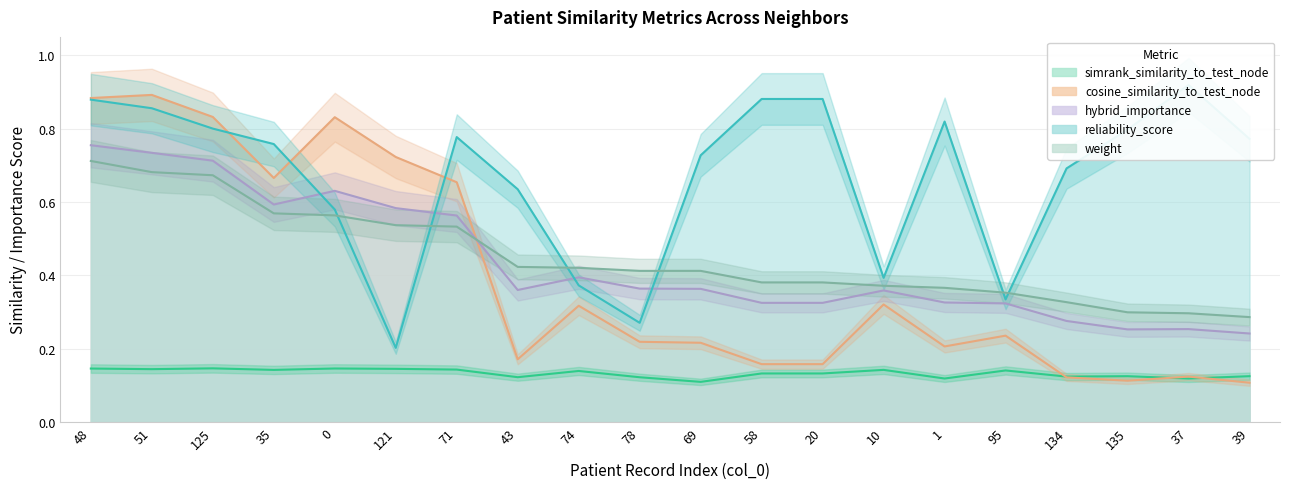

What is the smallest value displayed?

0.1